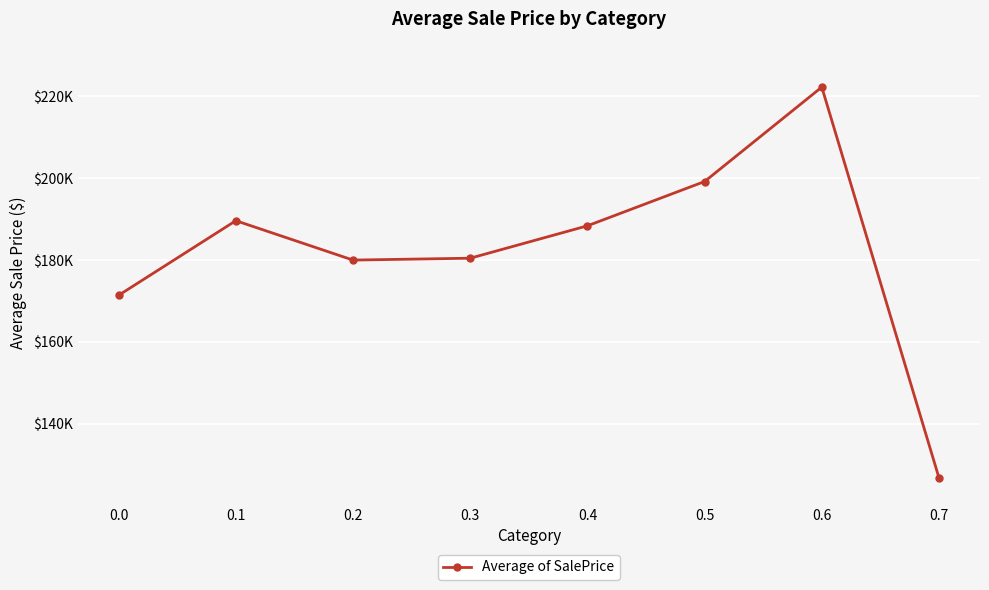

At which category does the chart reach its minimum across all series?

0.7